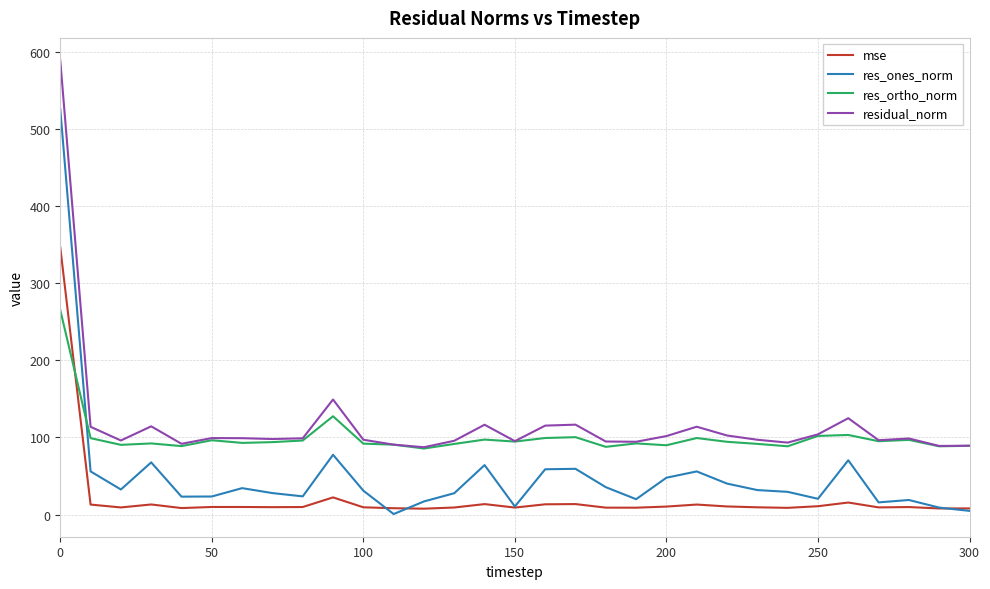

Which series has the largest range (max minus min)?

res_ones_norm